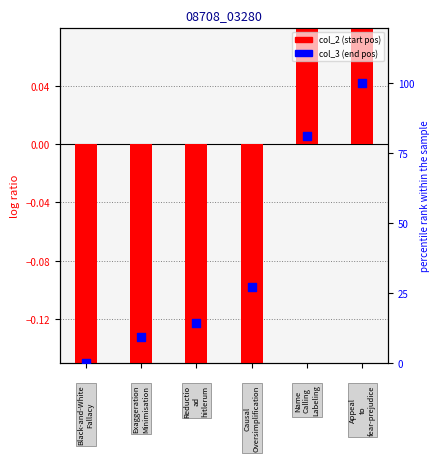

At how many categories does at least one series exceed 91?

1